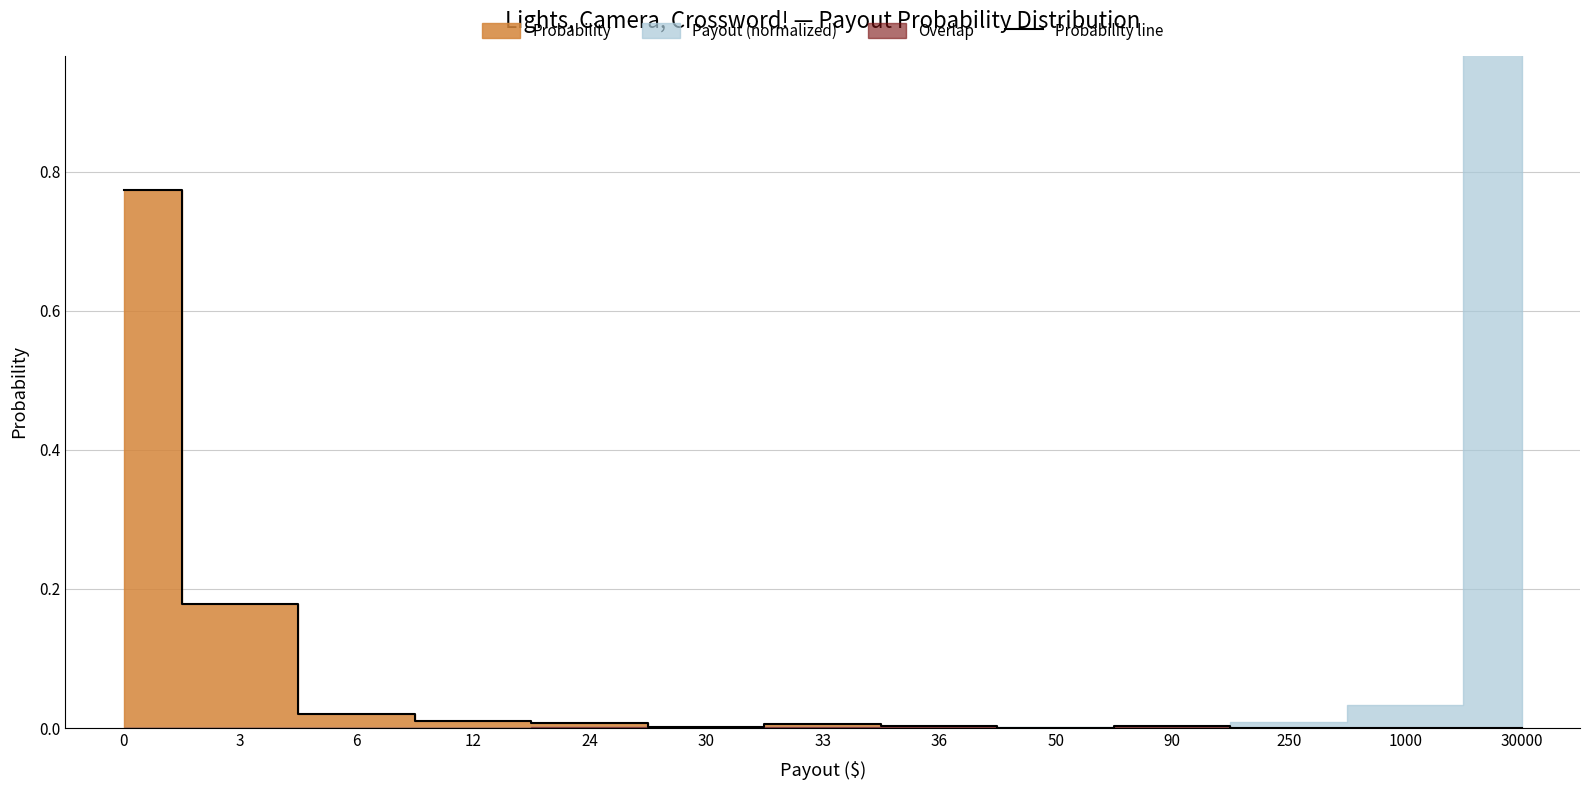

Reading left to right, extract all data points from this chart.

0.8	0.2	0.0	0.0	0.0	0.0	0.0	0.0	0.0	0.0	0.0	0.0	0.0